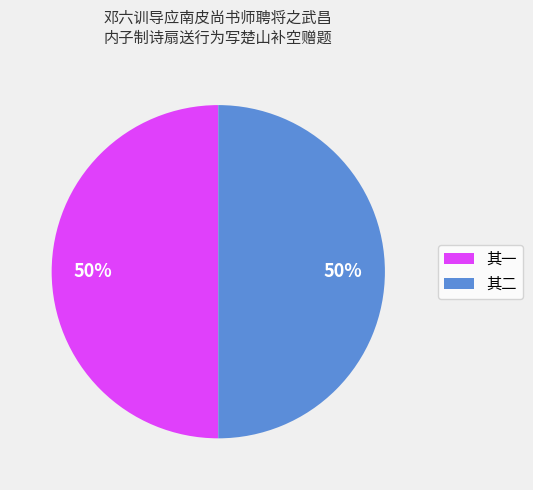

To the nearest percent, what is the average slice percentage?

50%